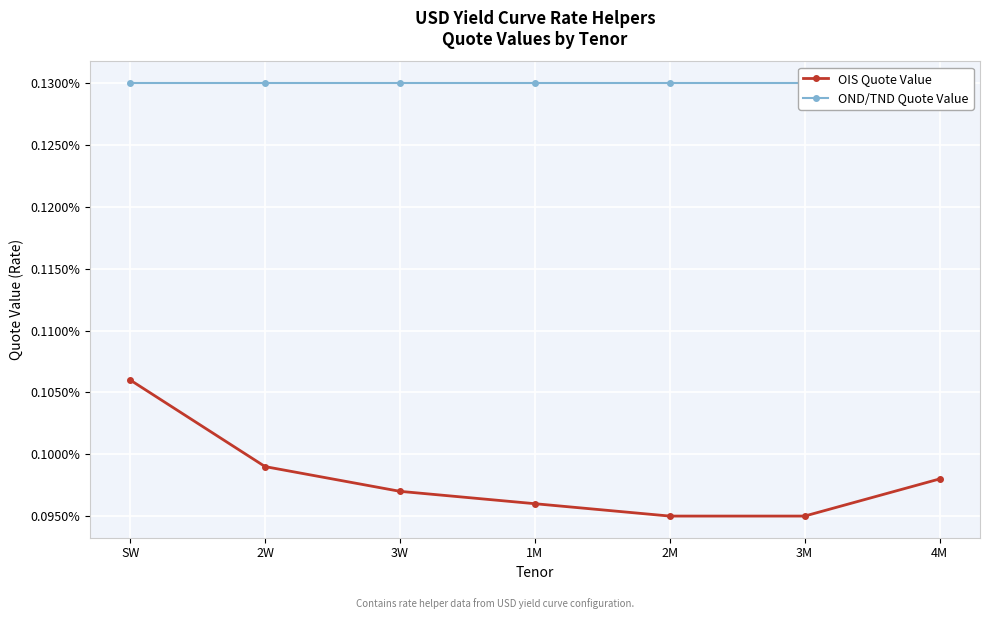

True or false: OIS Quote Value and OND/TND Quote Value cross at least once.

False